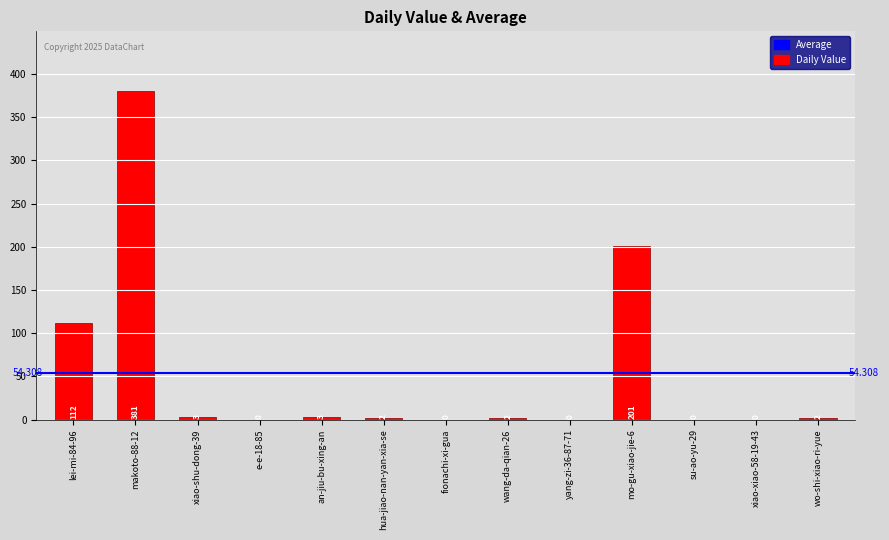

What is the greatest value displayed?

381